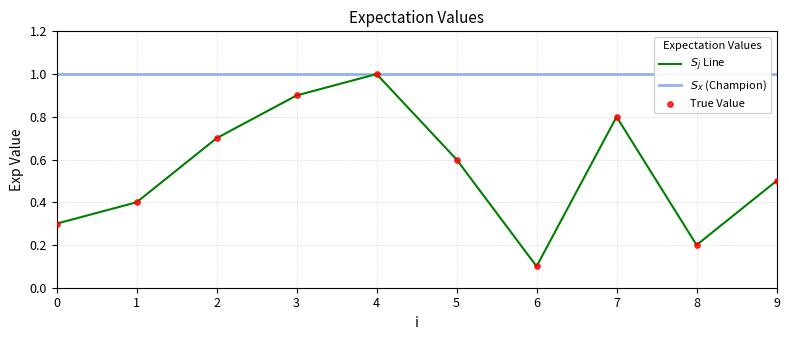

Which series reaches the minimum Y coordinate?

$S_{j}$ Line